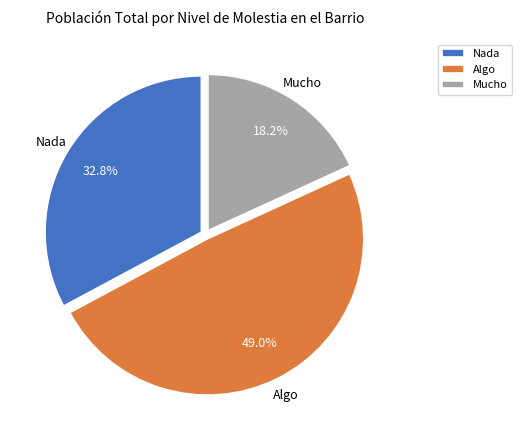

To the nearest percent, what percentage of the pie is Nada?

33%